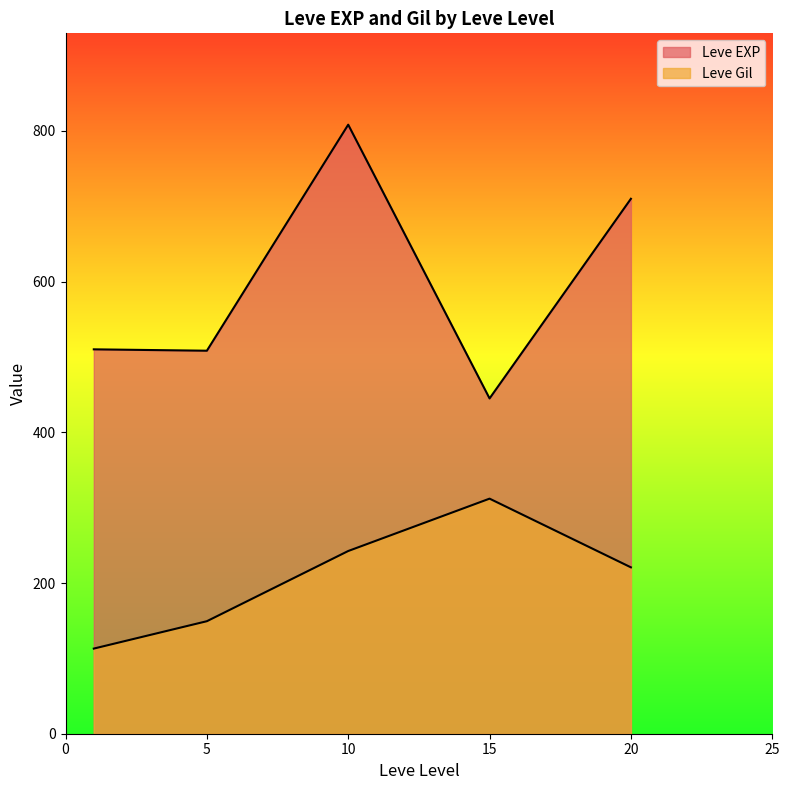

How many categories are shown in the chart?

5